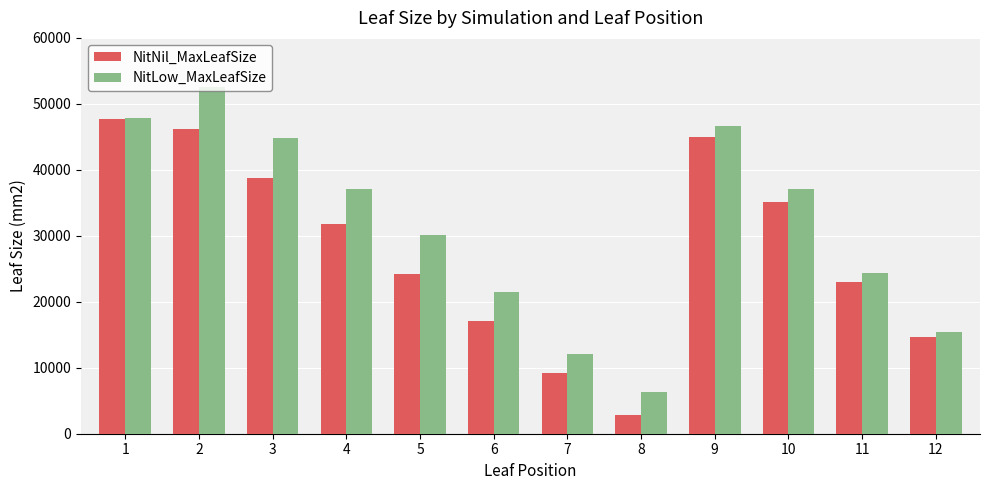

What is the difference between the highest and lowest values at 11?

1355.6